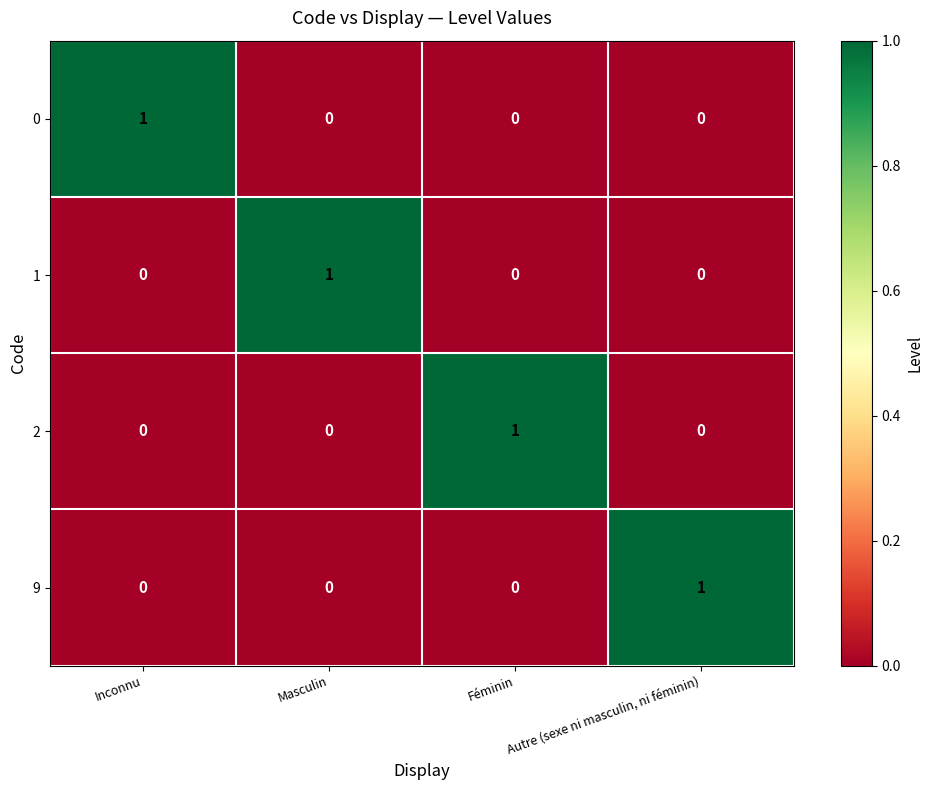

True or false: 1 has a value of 1 at Masculin.

True